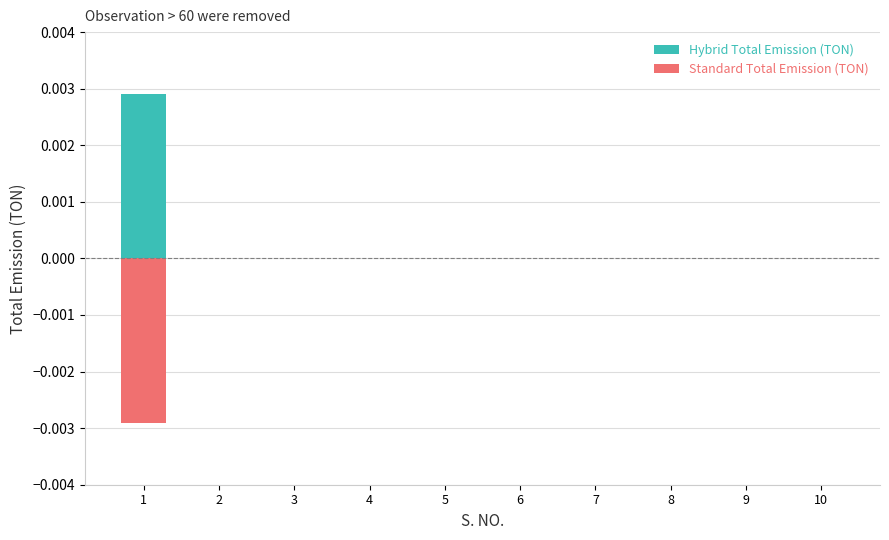

Which has a higher value, 9 or 4?

9